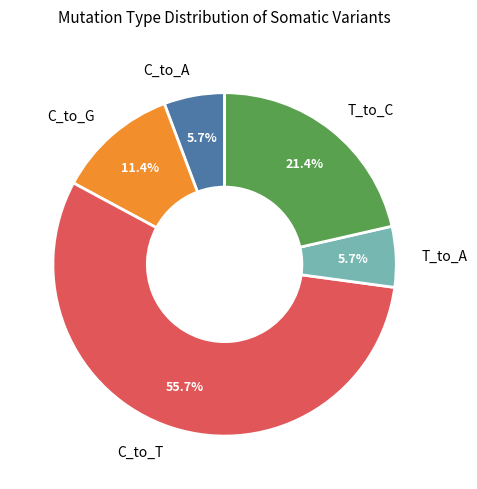

Is it true that C_to_A is 20% of the pie?

False